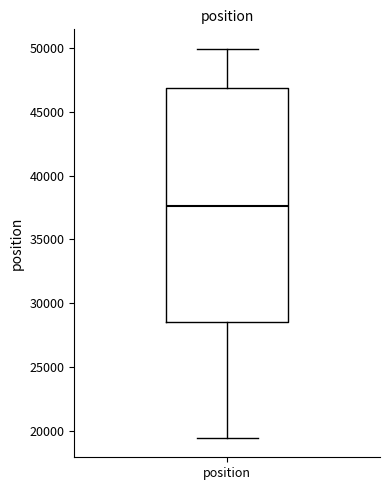

Transcribe this box plot: give where the median line is, the range the box spans, and where the two whiskers end, as read against the y-axis. The values are not printed on the chart, so give them approximately, as read against the axis.

median 37500, box 28500 to 47000, whiskers 19500 to 50000